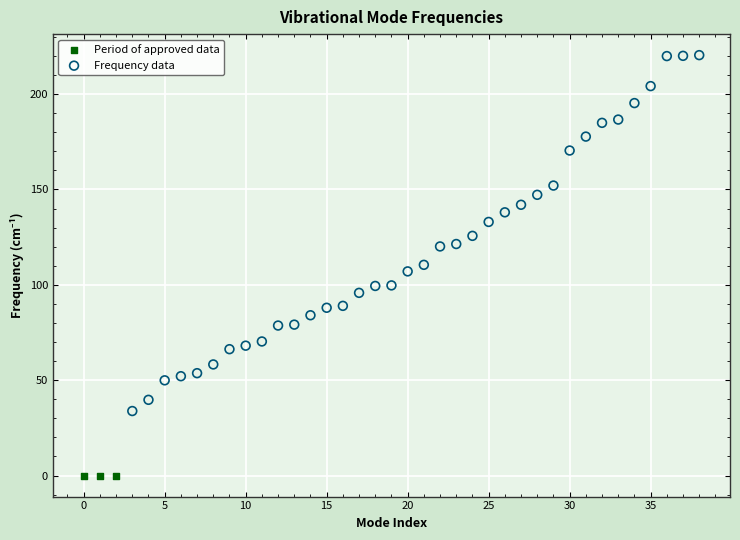

Which series contains the lowest Y value?

Period of approved data